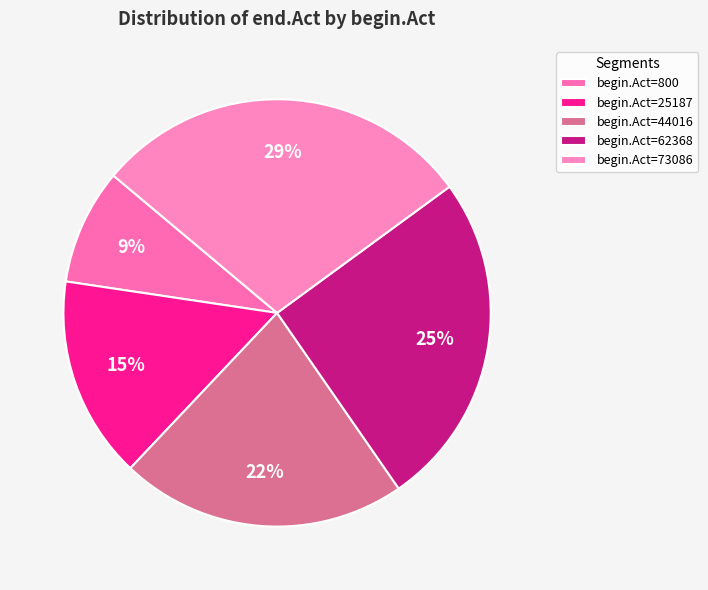

Count the number of slices in the pie.

5